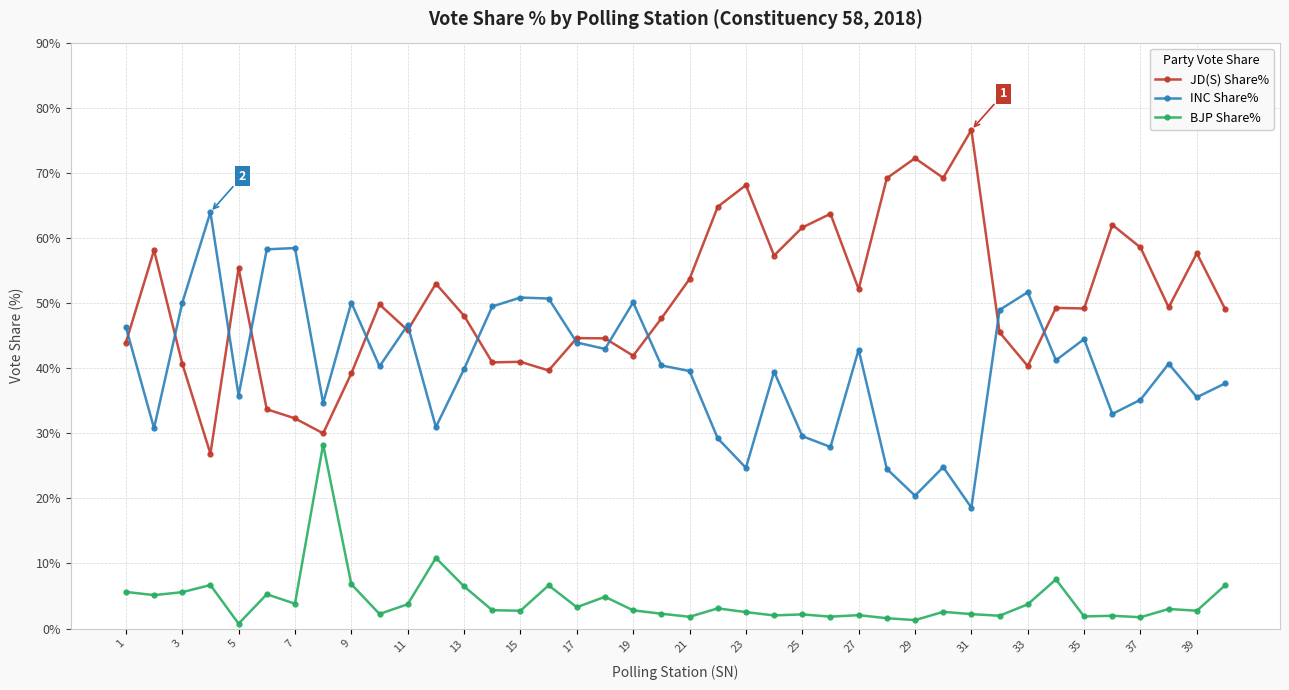

Does the chart display data point markers on the line(s)?

Yes